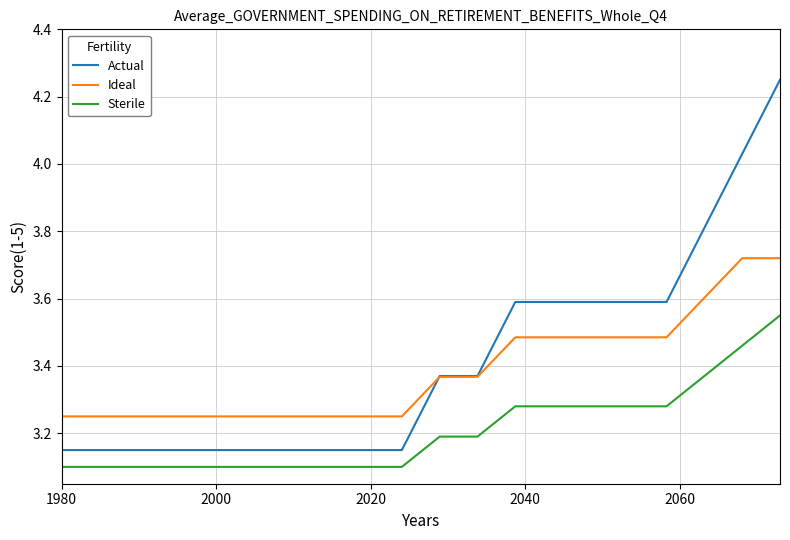

What are all the series names shown in the legend?

Actual, Ideal, Sterile